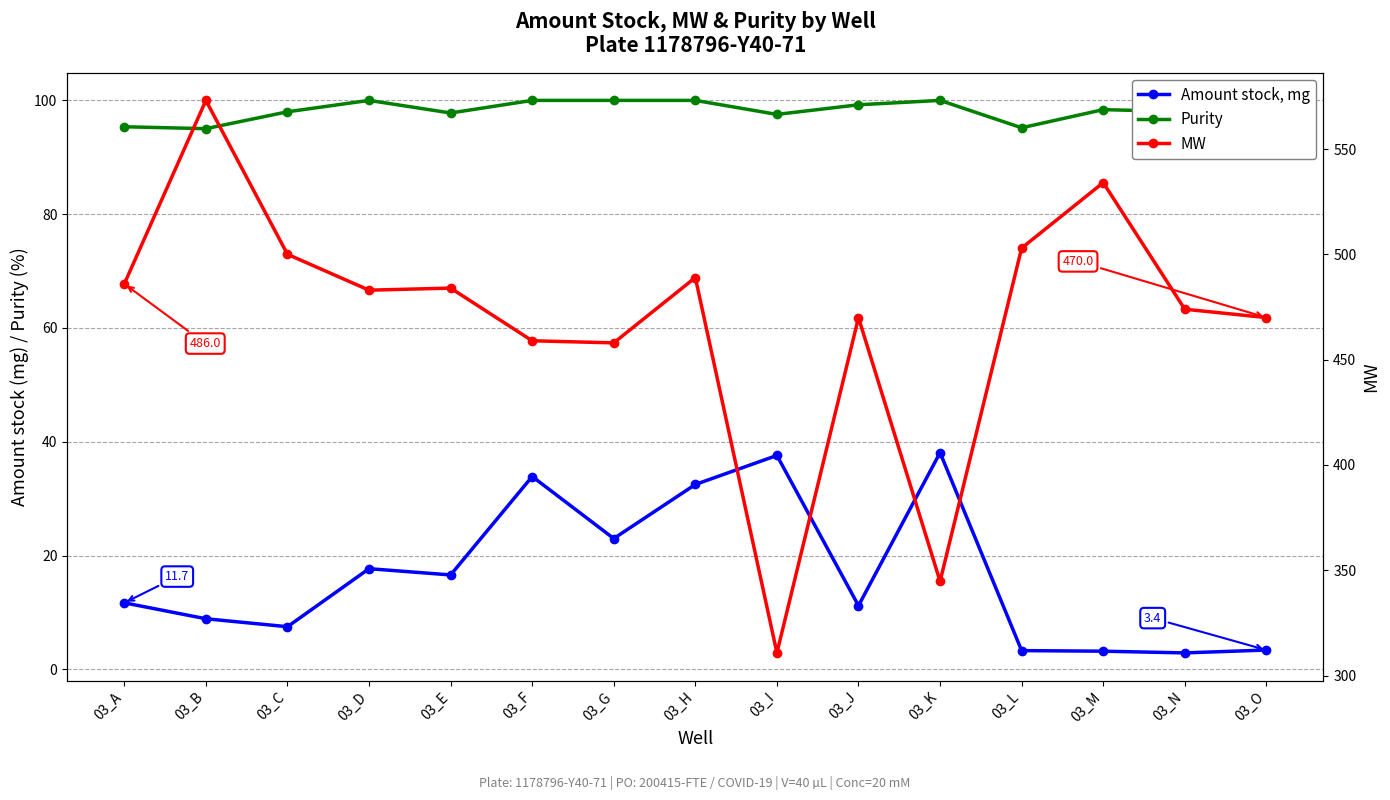

Count the number of data series in this chart.

3